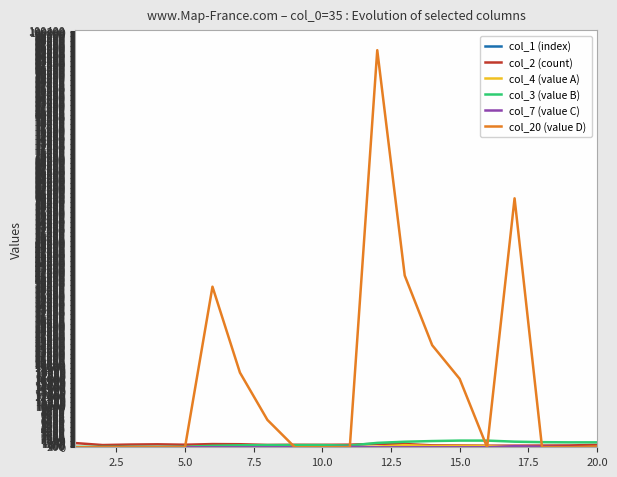

What is the lowest value of the col_2 (count) series?

390